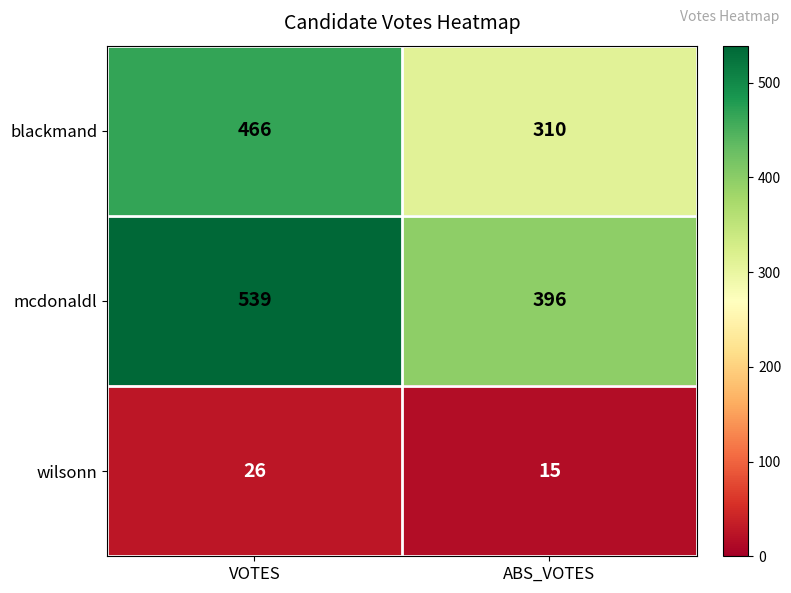

What is the smallest value displayed?

15